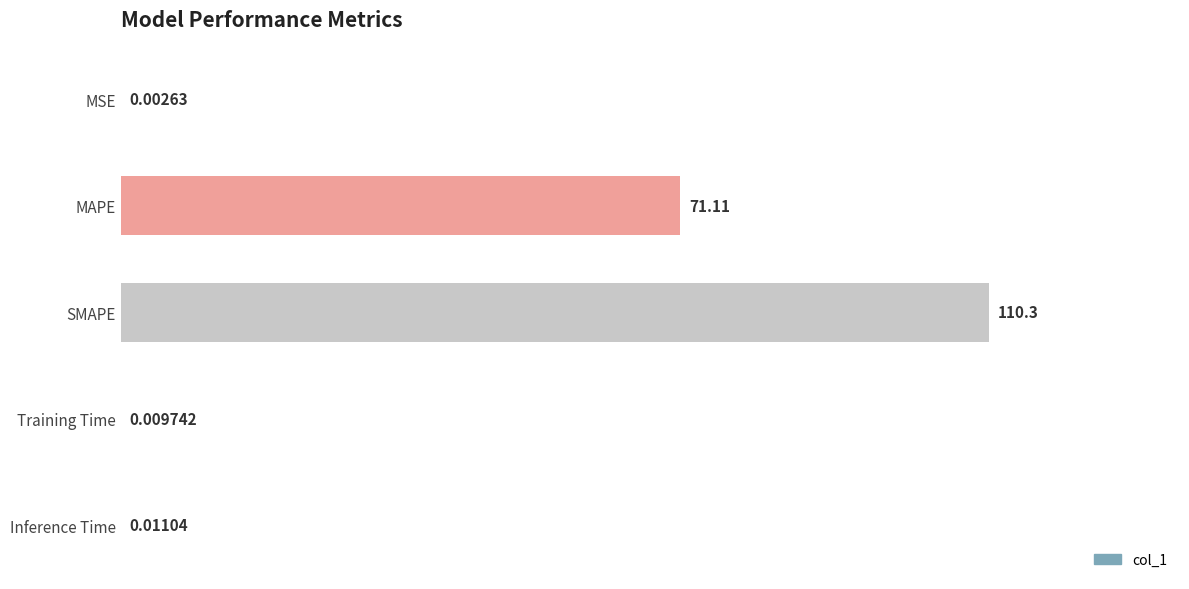

Which label corresponds to the largest value in the chart?

SMAPE